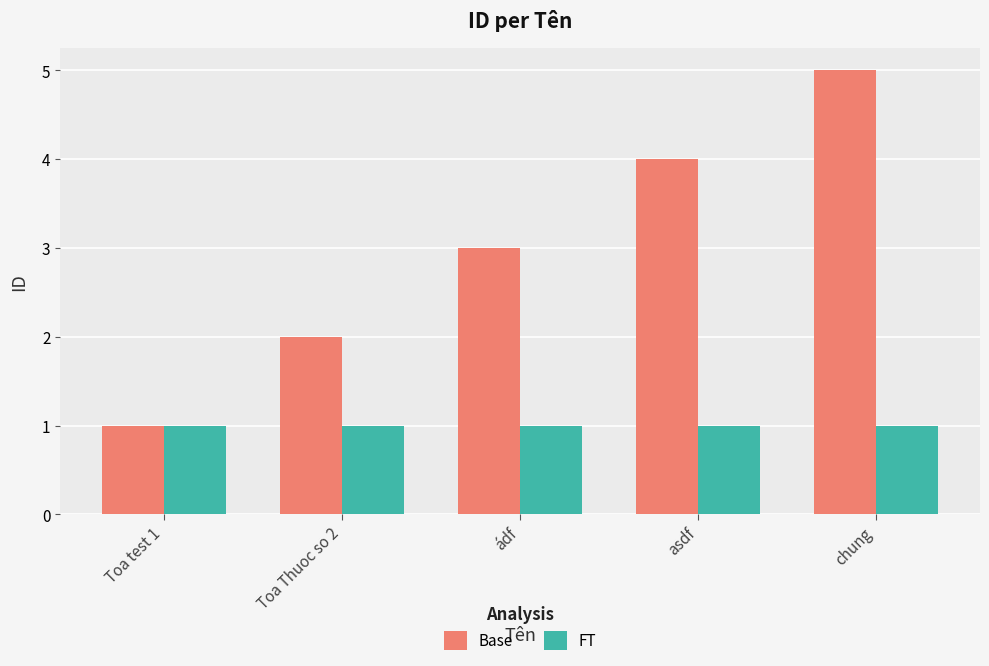

Are the bars grouped side by side (vs. stacked)?

Yes